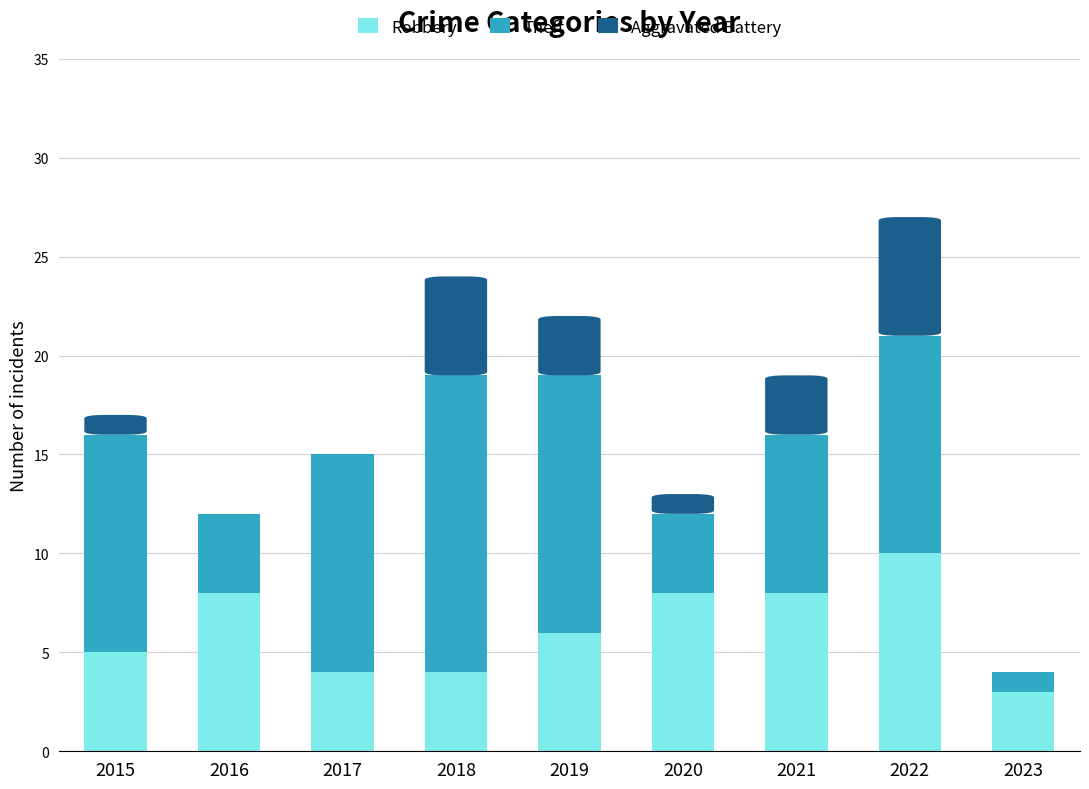

At which label does Theft reach its peak?

2018